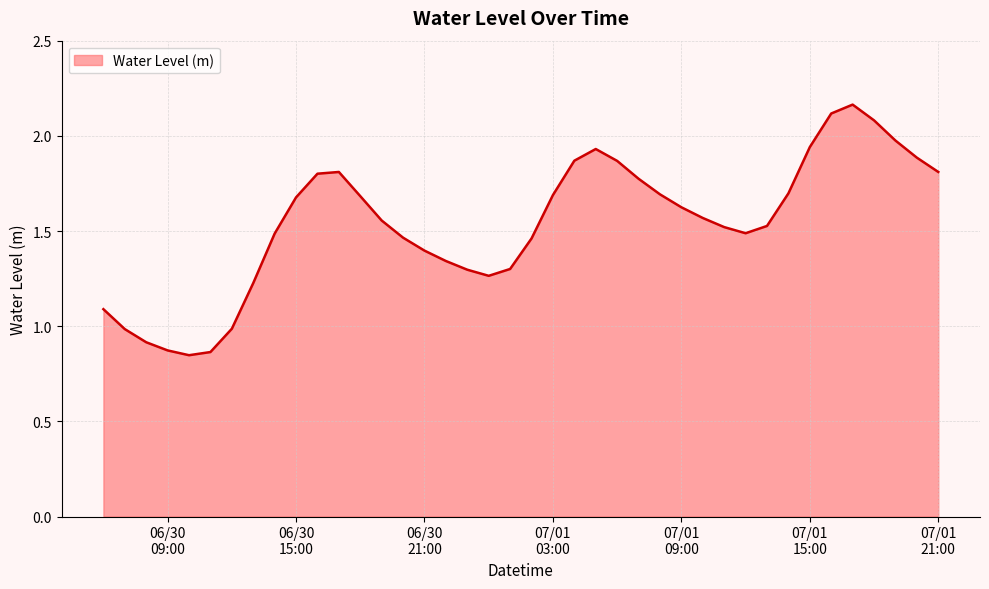

Reading left to right, what are all the values shown in this chart?

1.1	1.0	0.9	0.9	0.8	0.9	1.0	1.2	1.5	1.7	1.8	1.8	1.7	1.6	1.5	1.4	1.3	1.3	1.3	1.3	1.5	1.7	1.9	1.9	1.9	1.8	1.7	1.6	1.6	1.5	1.5	1.5	1.7	1.9	2.1	2.2	2.1	2.0	1.9	1.8